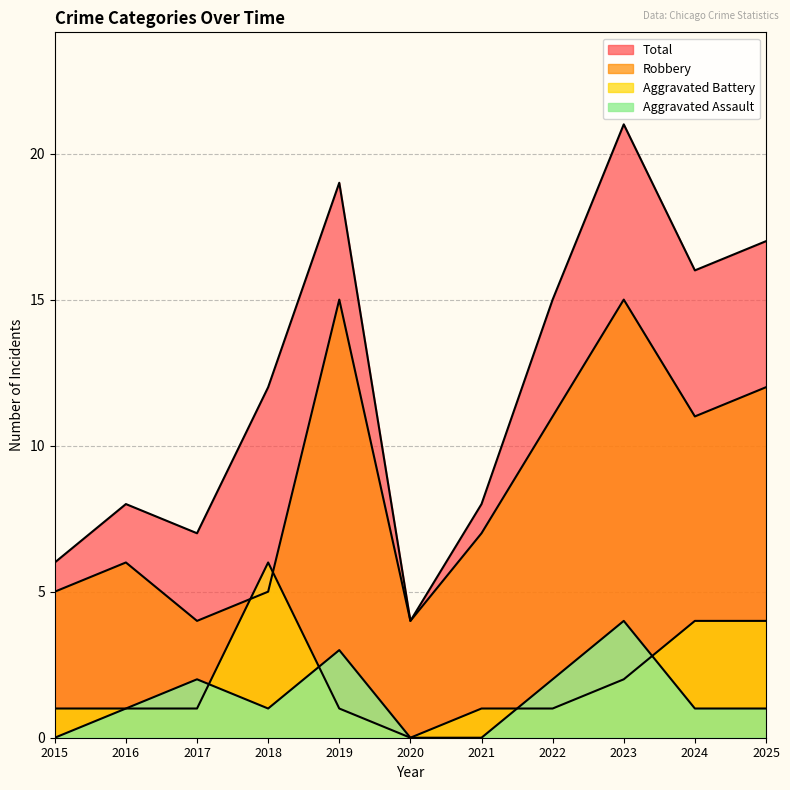

What is the value of the Total point at the 1st from the left?

6